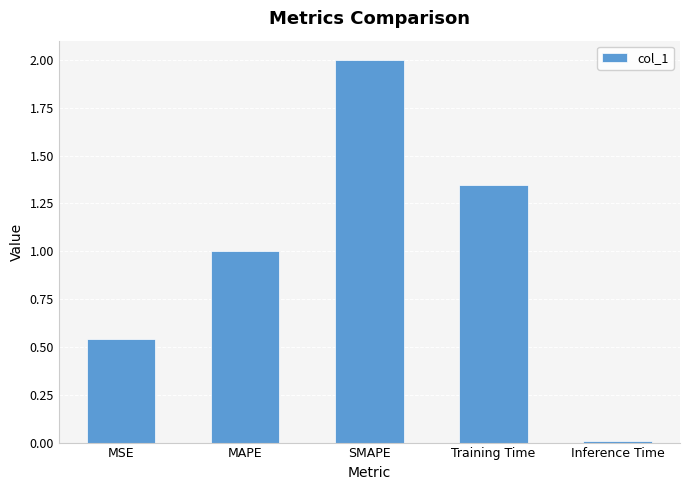

At which label is the value closest to 1?

MAPE